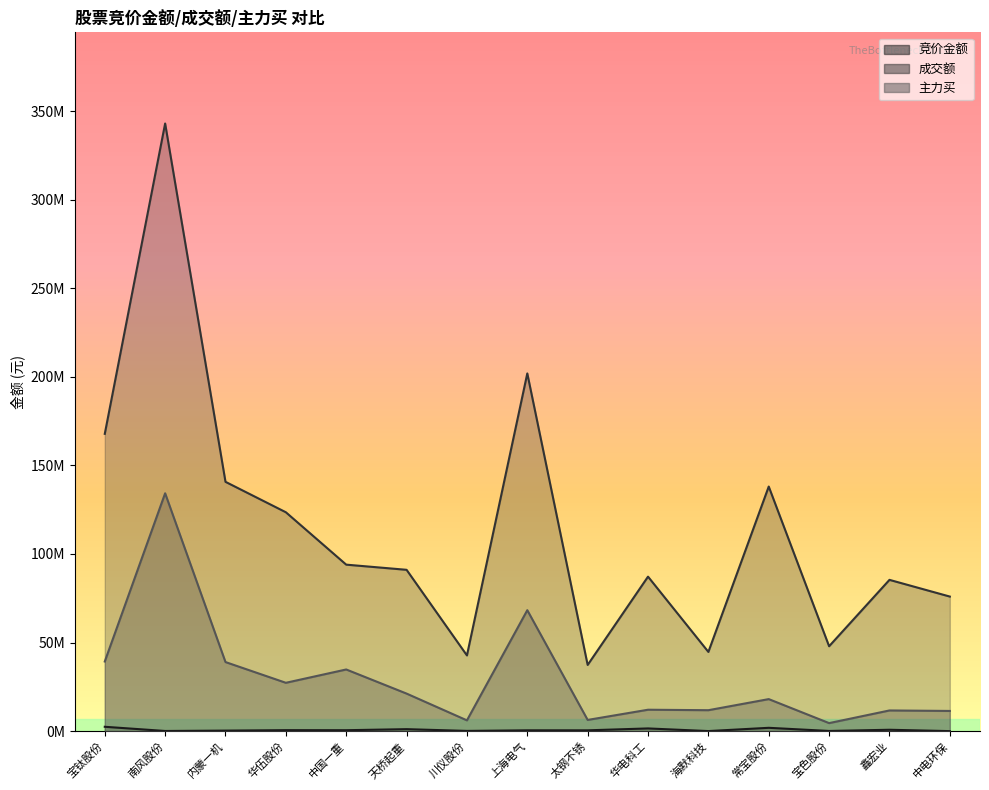

What are all the series names shown in the legend?

竞价金额, 成交额, 主力买